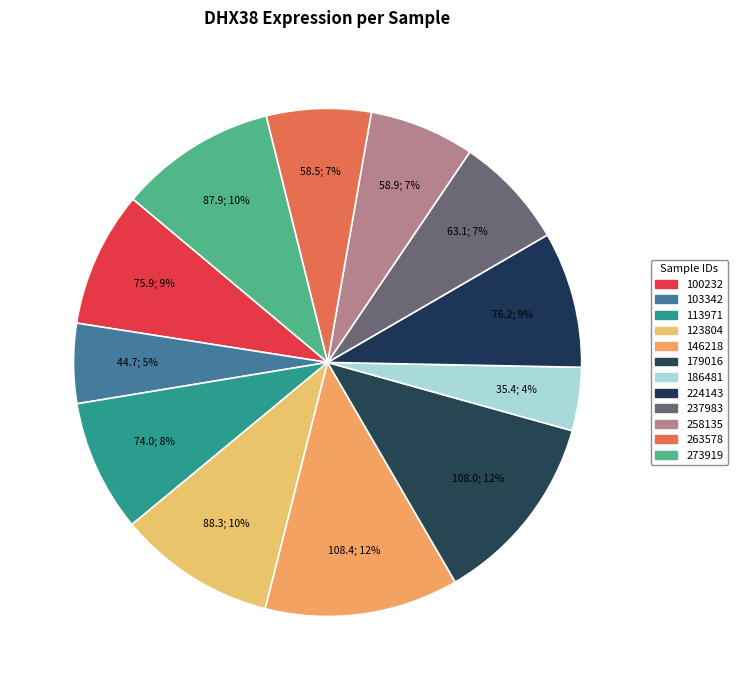

Which category has the biggest portion of the pie?

146218